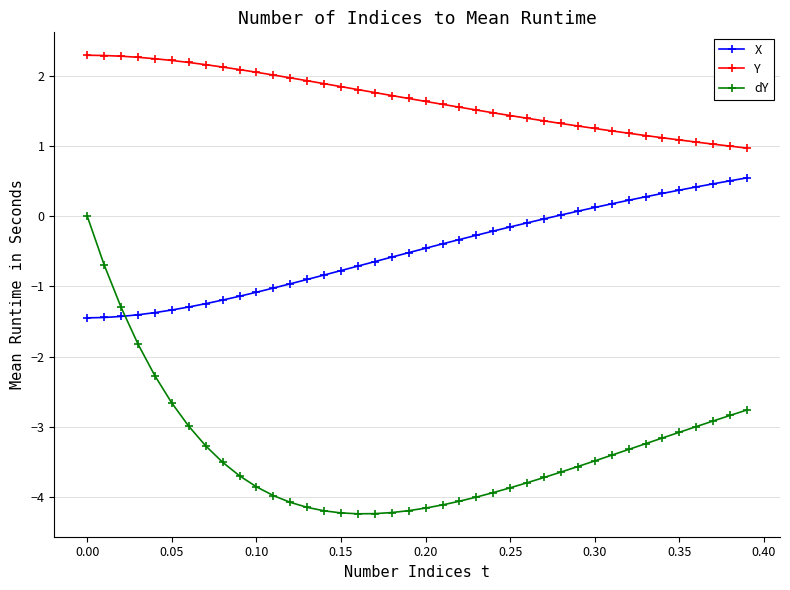

How many lines are shown in the chart?

3